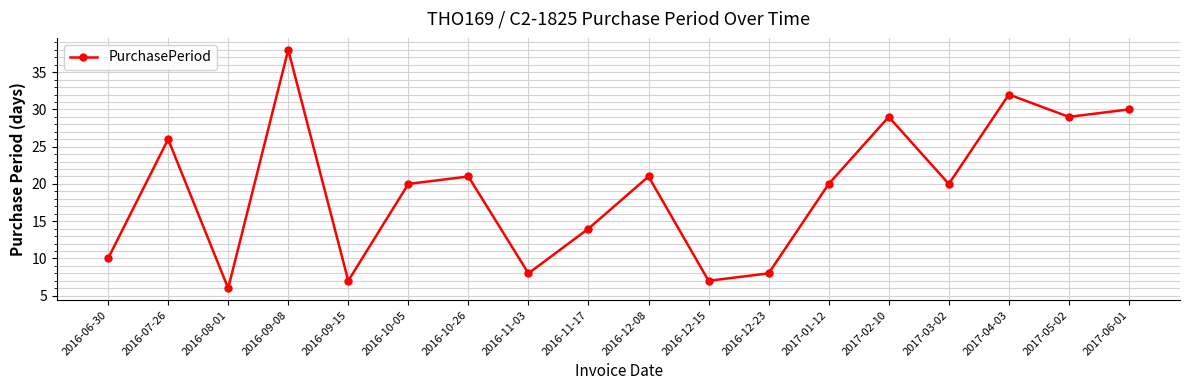

How many lines are shown in the chart?

1